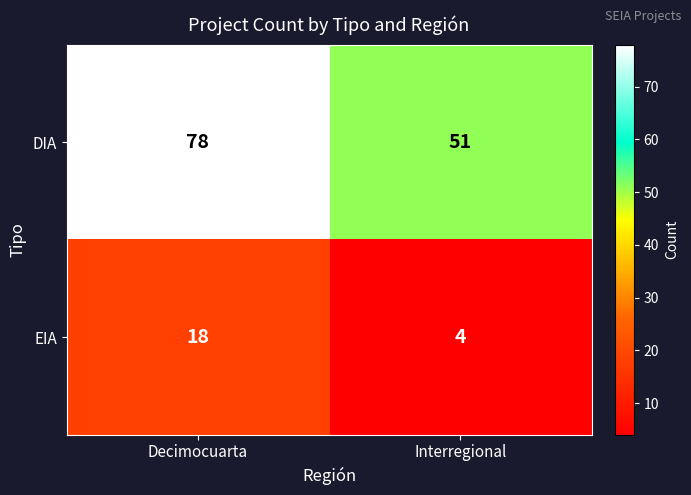

What value does the DIA series have at Interregional, to the nearest 5?

50